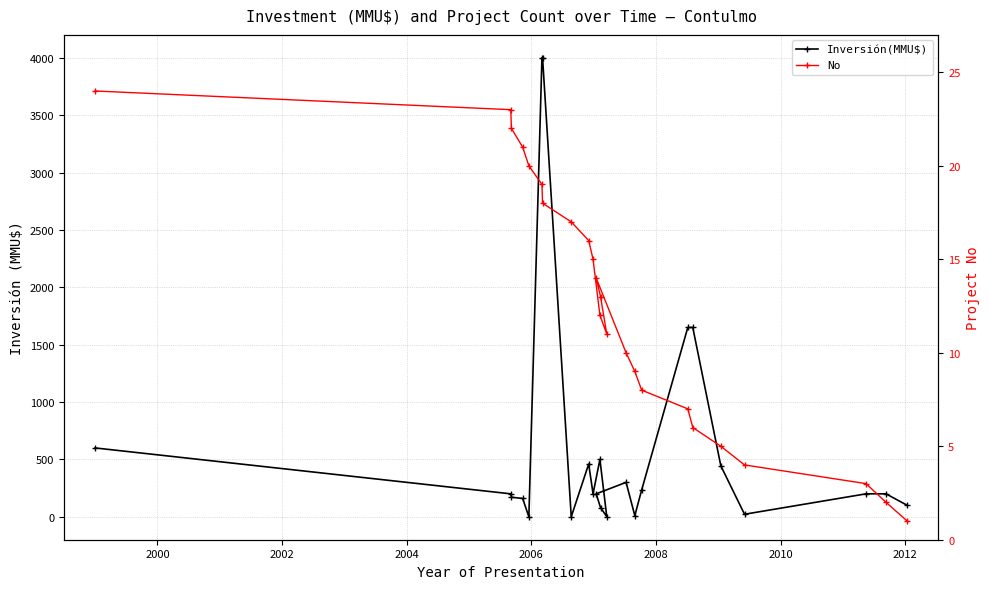

How many interior local valleys does the No series have?

1